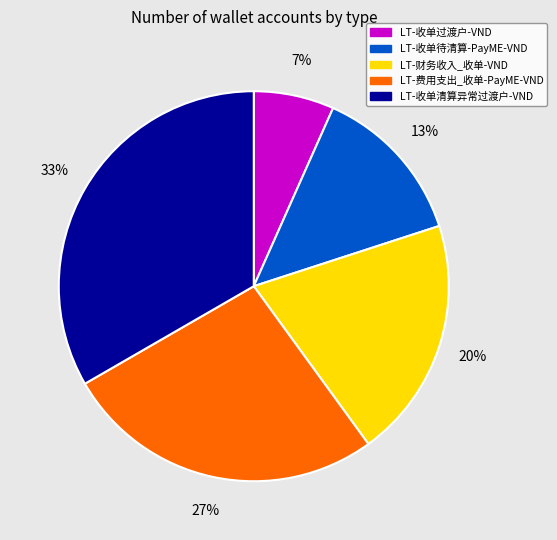

How many slices are in this pie chart?

5